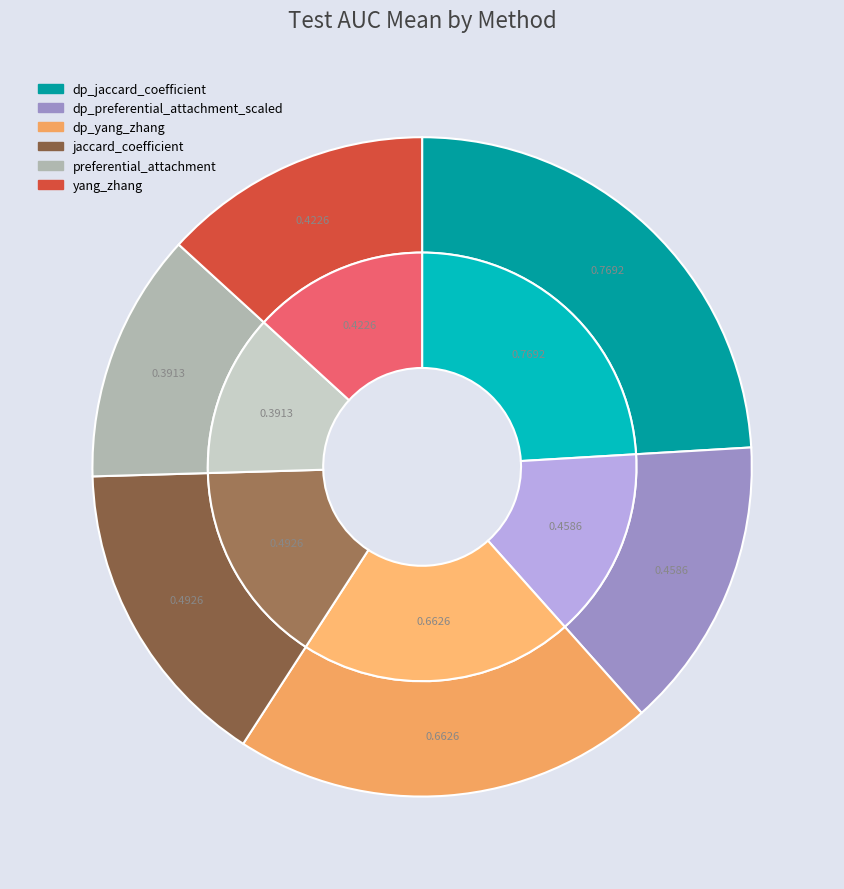

Is it true that dp_yang_zhang is 21% of the pie?

True